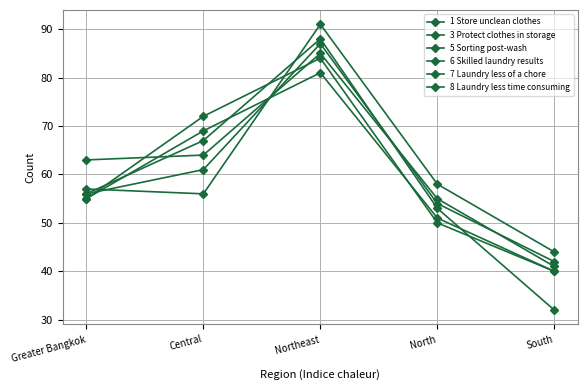

What is the label of the 2nd point from the left?

Central